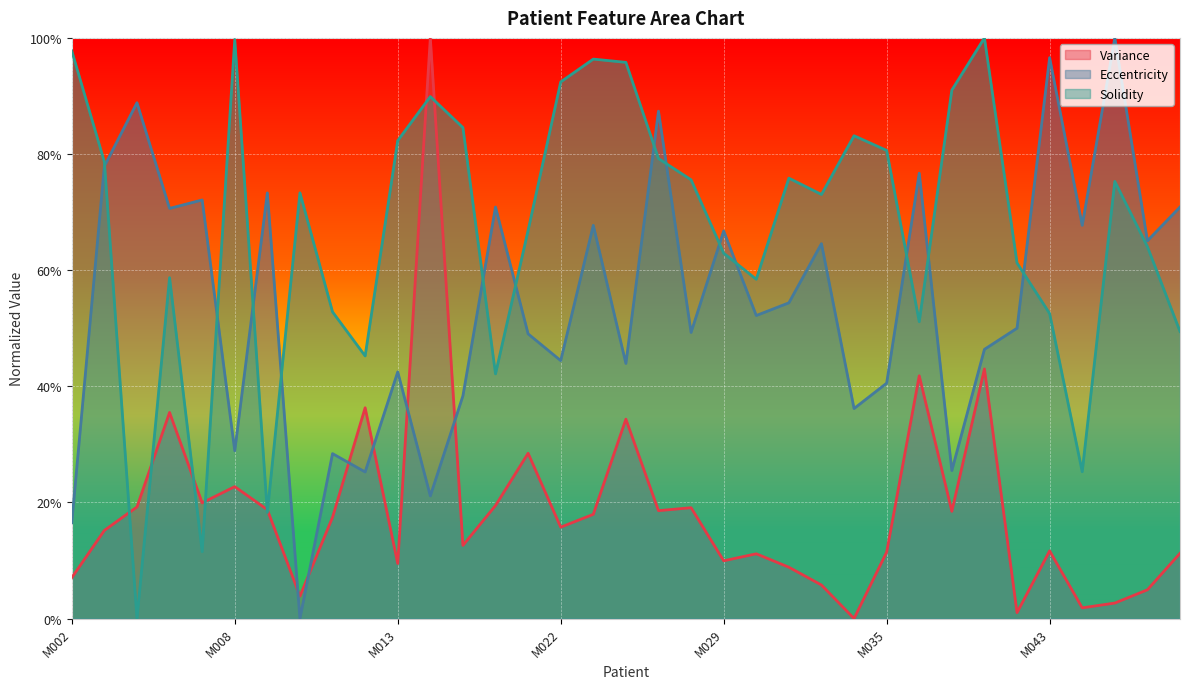

What is the sum of all Solidity values?

23.4